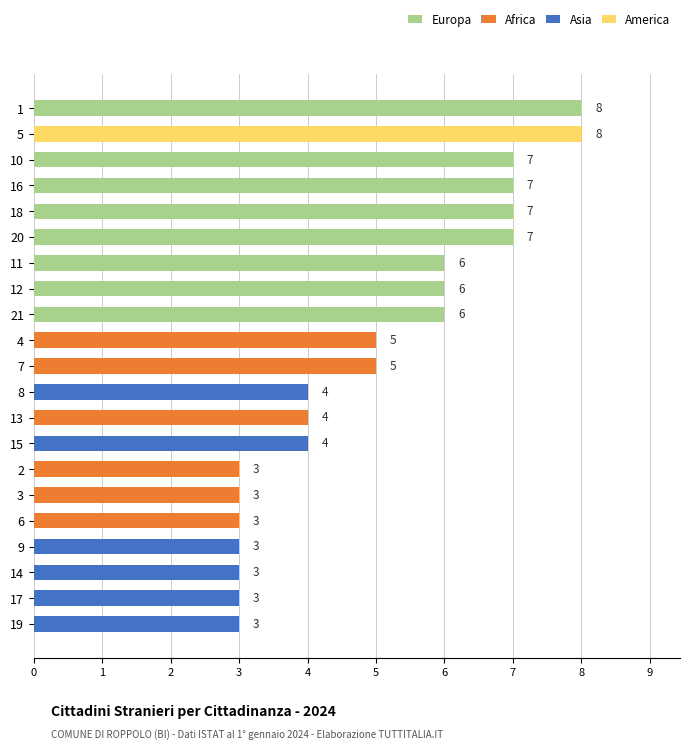

Count the values in the range 3 to 7.

19